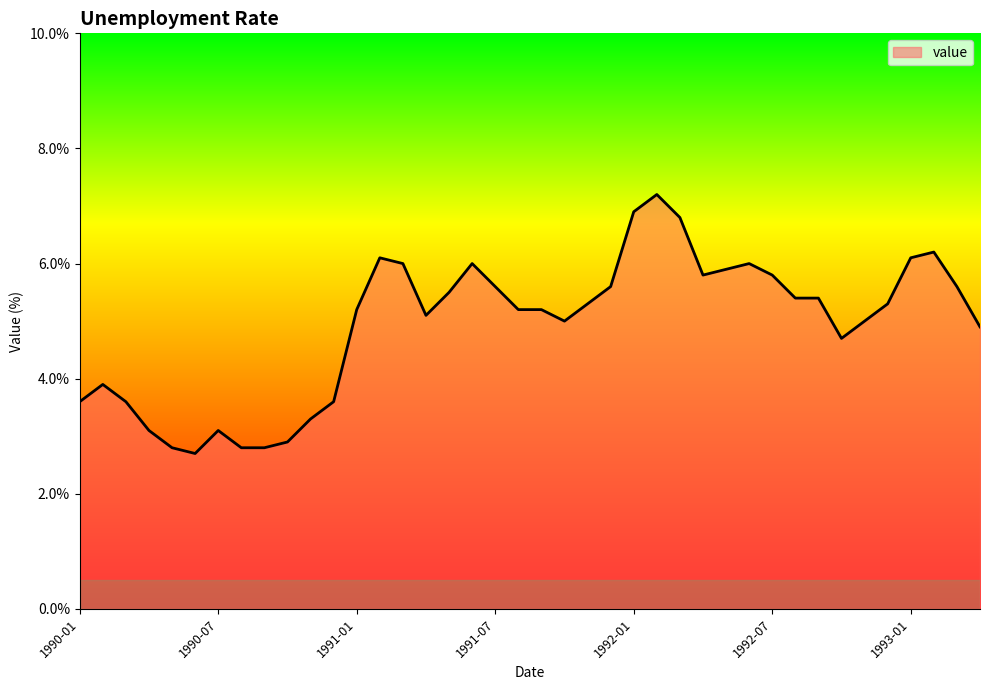

Does the chart have visible grid lines?

No